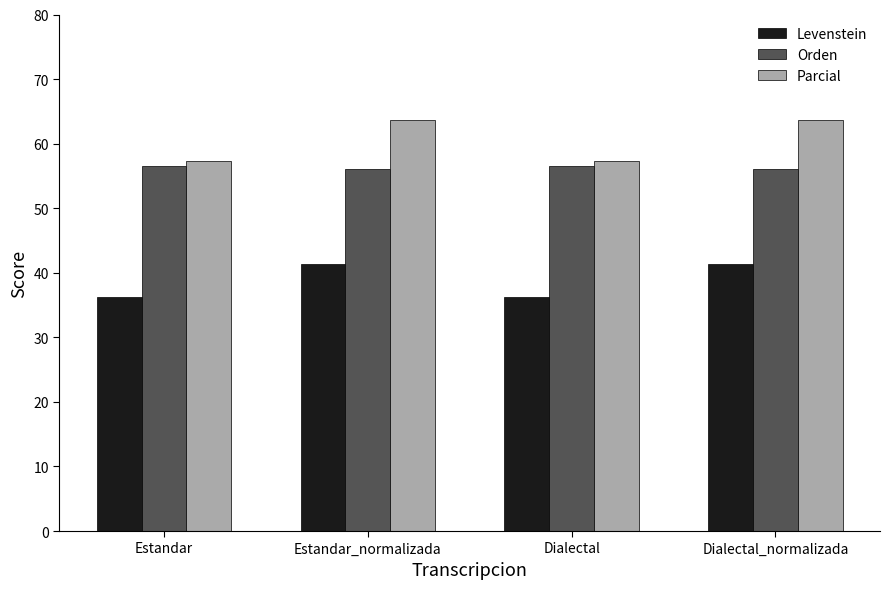

What is the value of the Orden bar at the 2nd from the left?

56.1